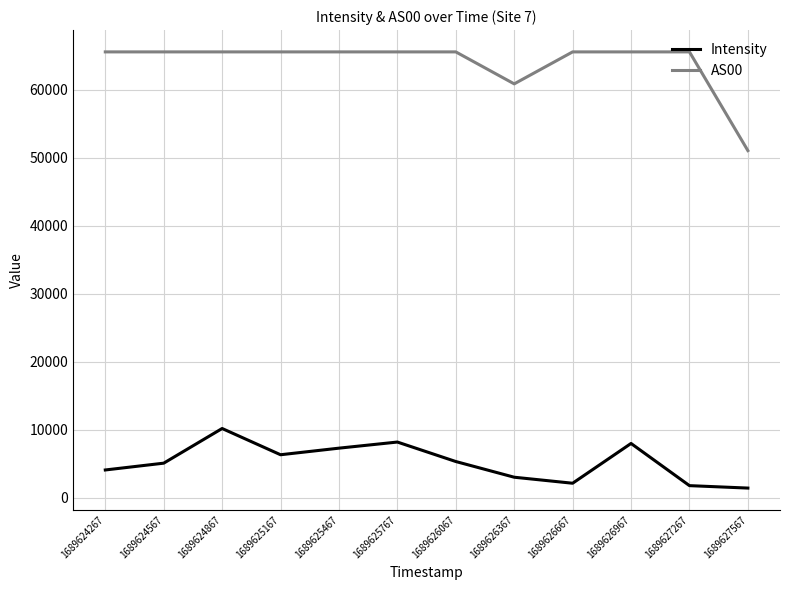

What is the maximum value shown in the chart?

65535.0